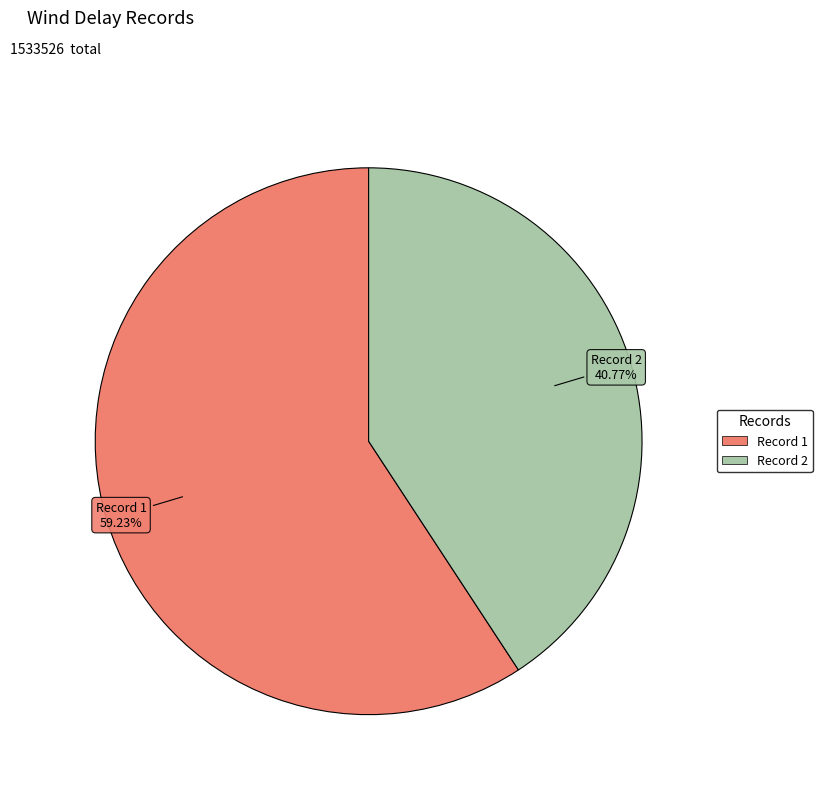

To the nearest percent, what is the average slice percentage?

50%